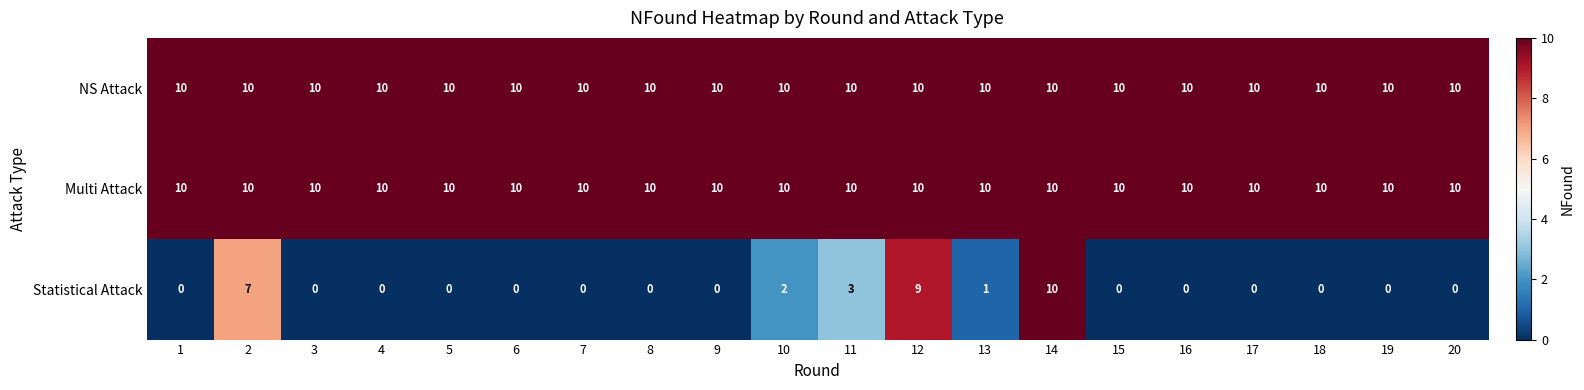

At which category is the sum across all series the highest?

14